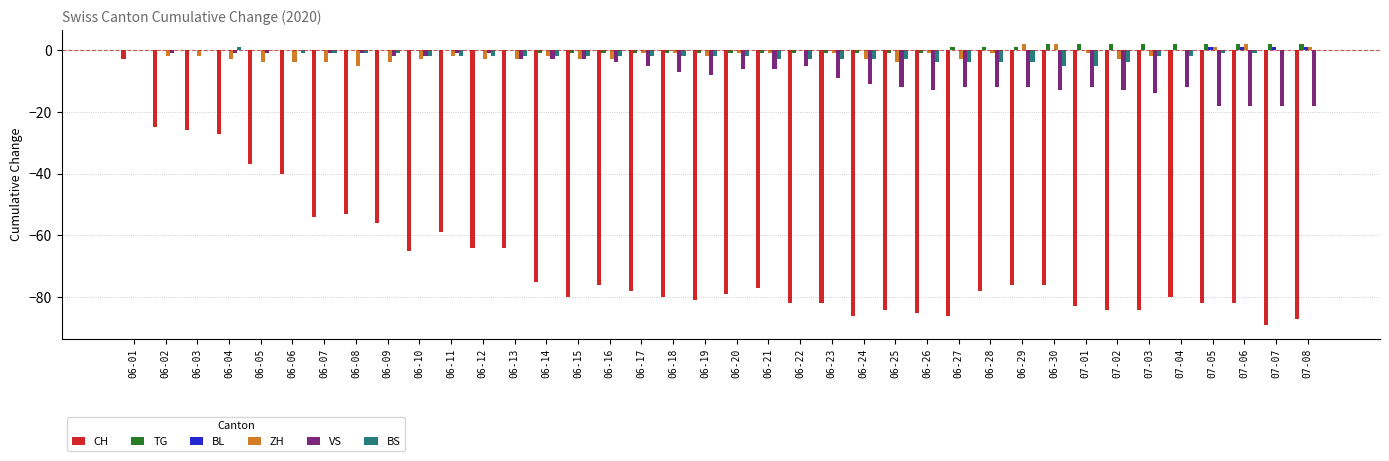

How many distinct data groups are displayed?

6